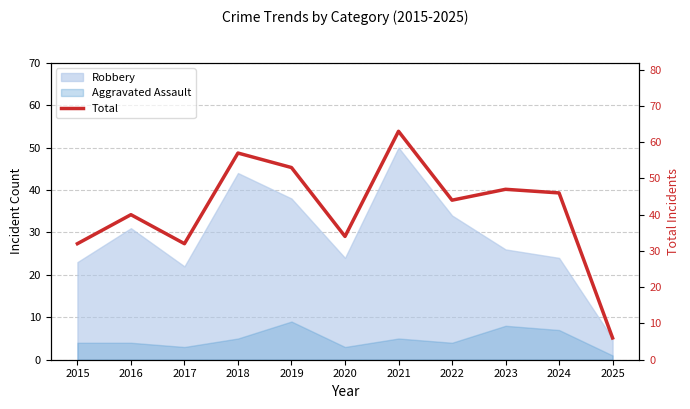

How many data points are less than 44?

5